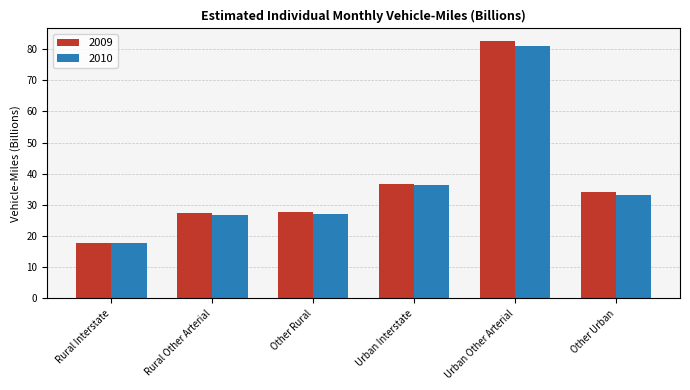

What is the total value across all series at Urban Other Arterial?

163.5